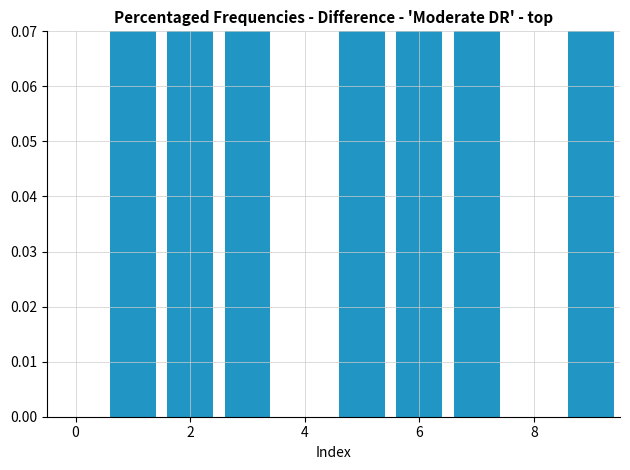

Does the chart contain any negative values?

No